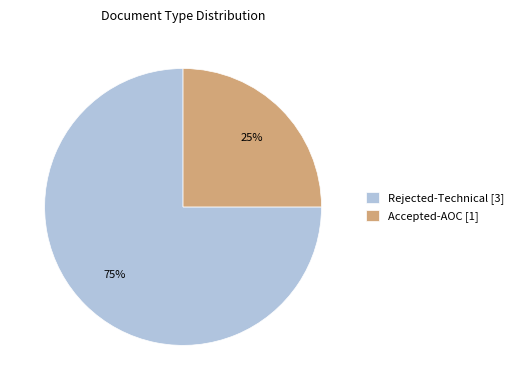

To the nearest percent, what percentage of the pie is Accepted-AOC [1]?

25%